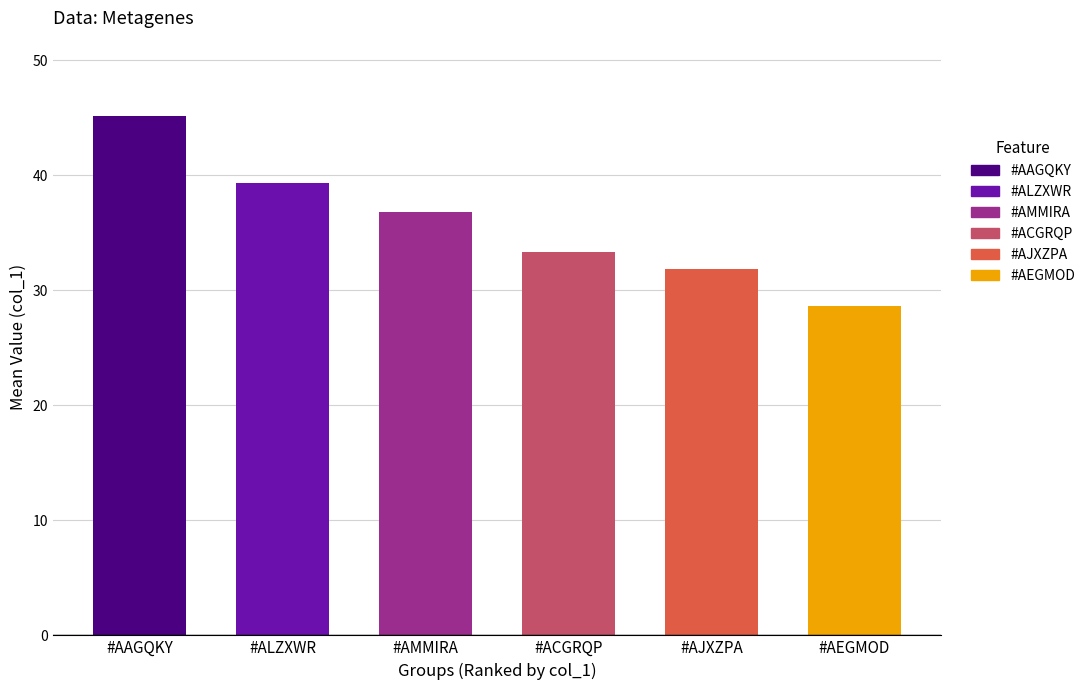

List the labels in order of value, largest first.

#AAGQKY, #ALZXWR, #AMMIRA, #ACGRQP, #AJXZPA, #AEGMOD